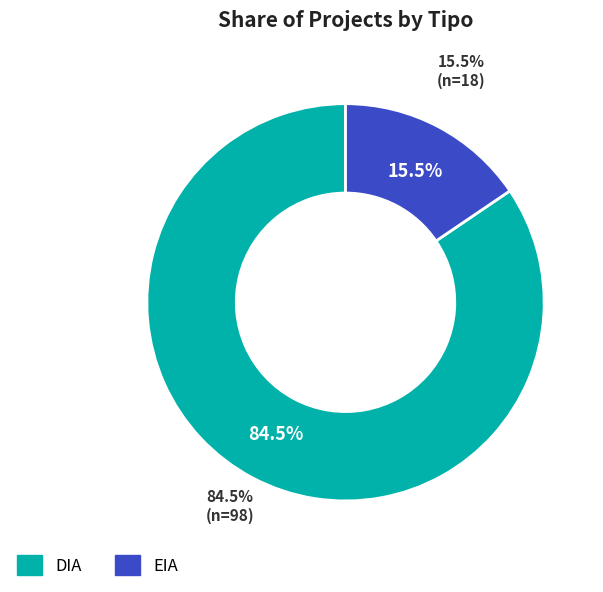

Count the number of slices in the pie.

2